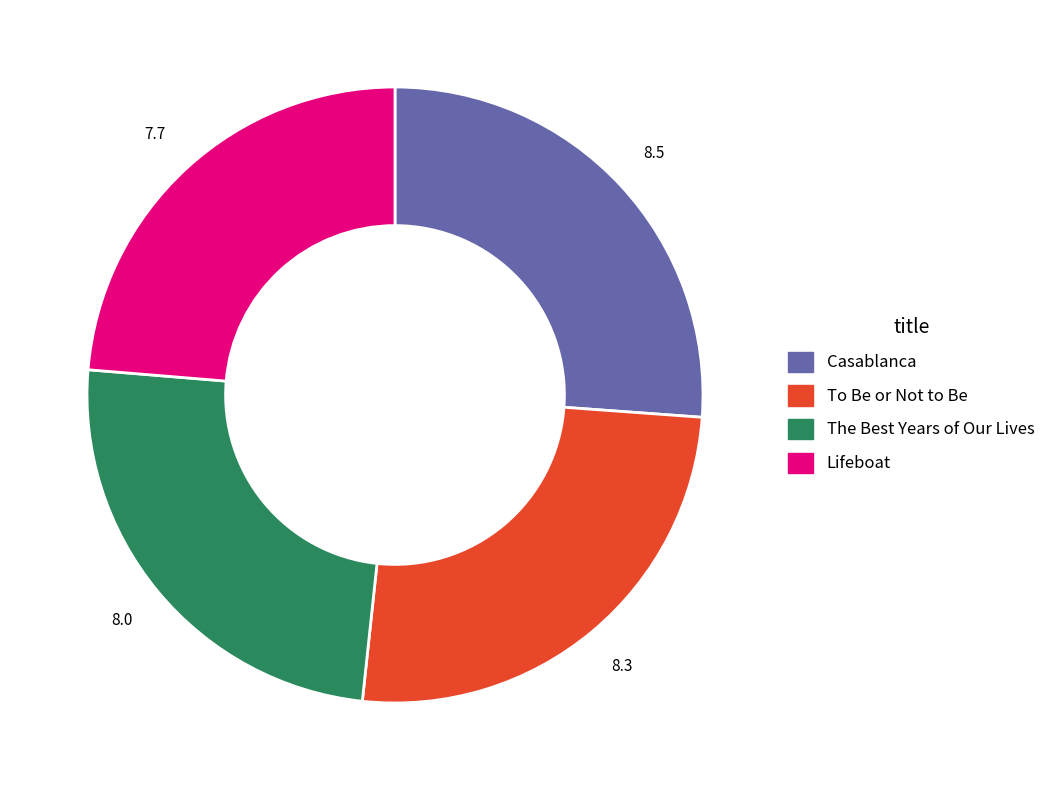

Do Casablanca and Lifeboat together represent more than half of the pie?

No